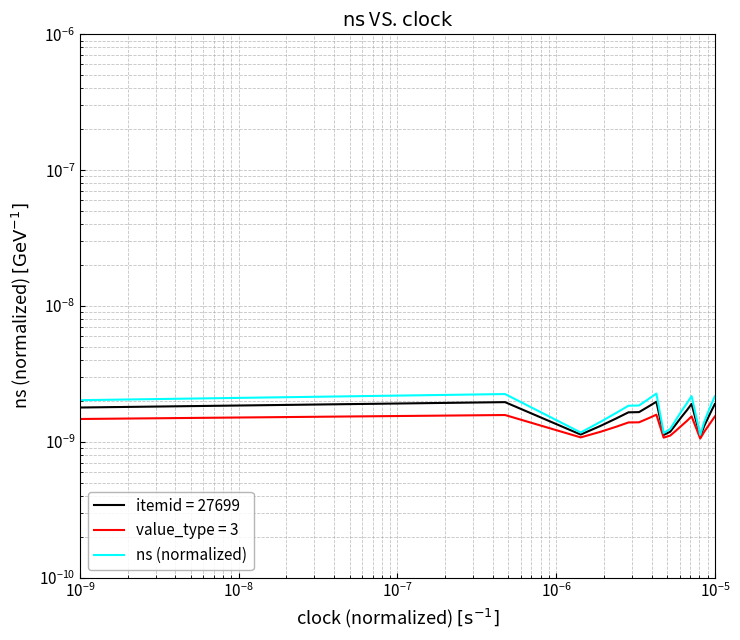

The chart shows a value of 0.0 at 16. True or false?

False